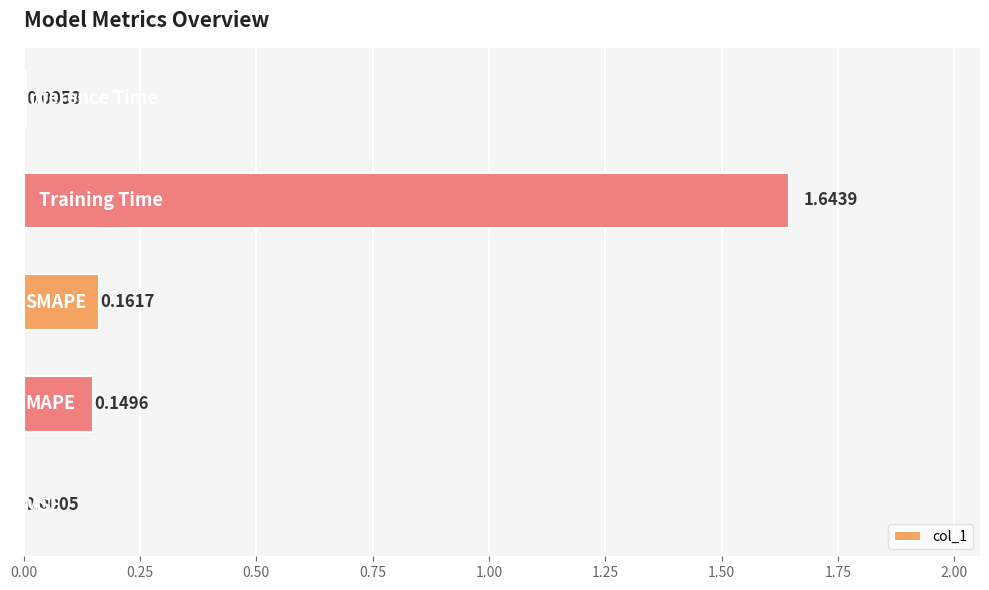

What is the sum of all values?

2.0